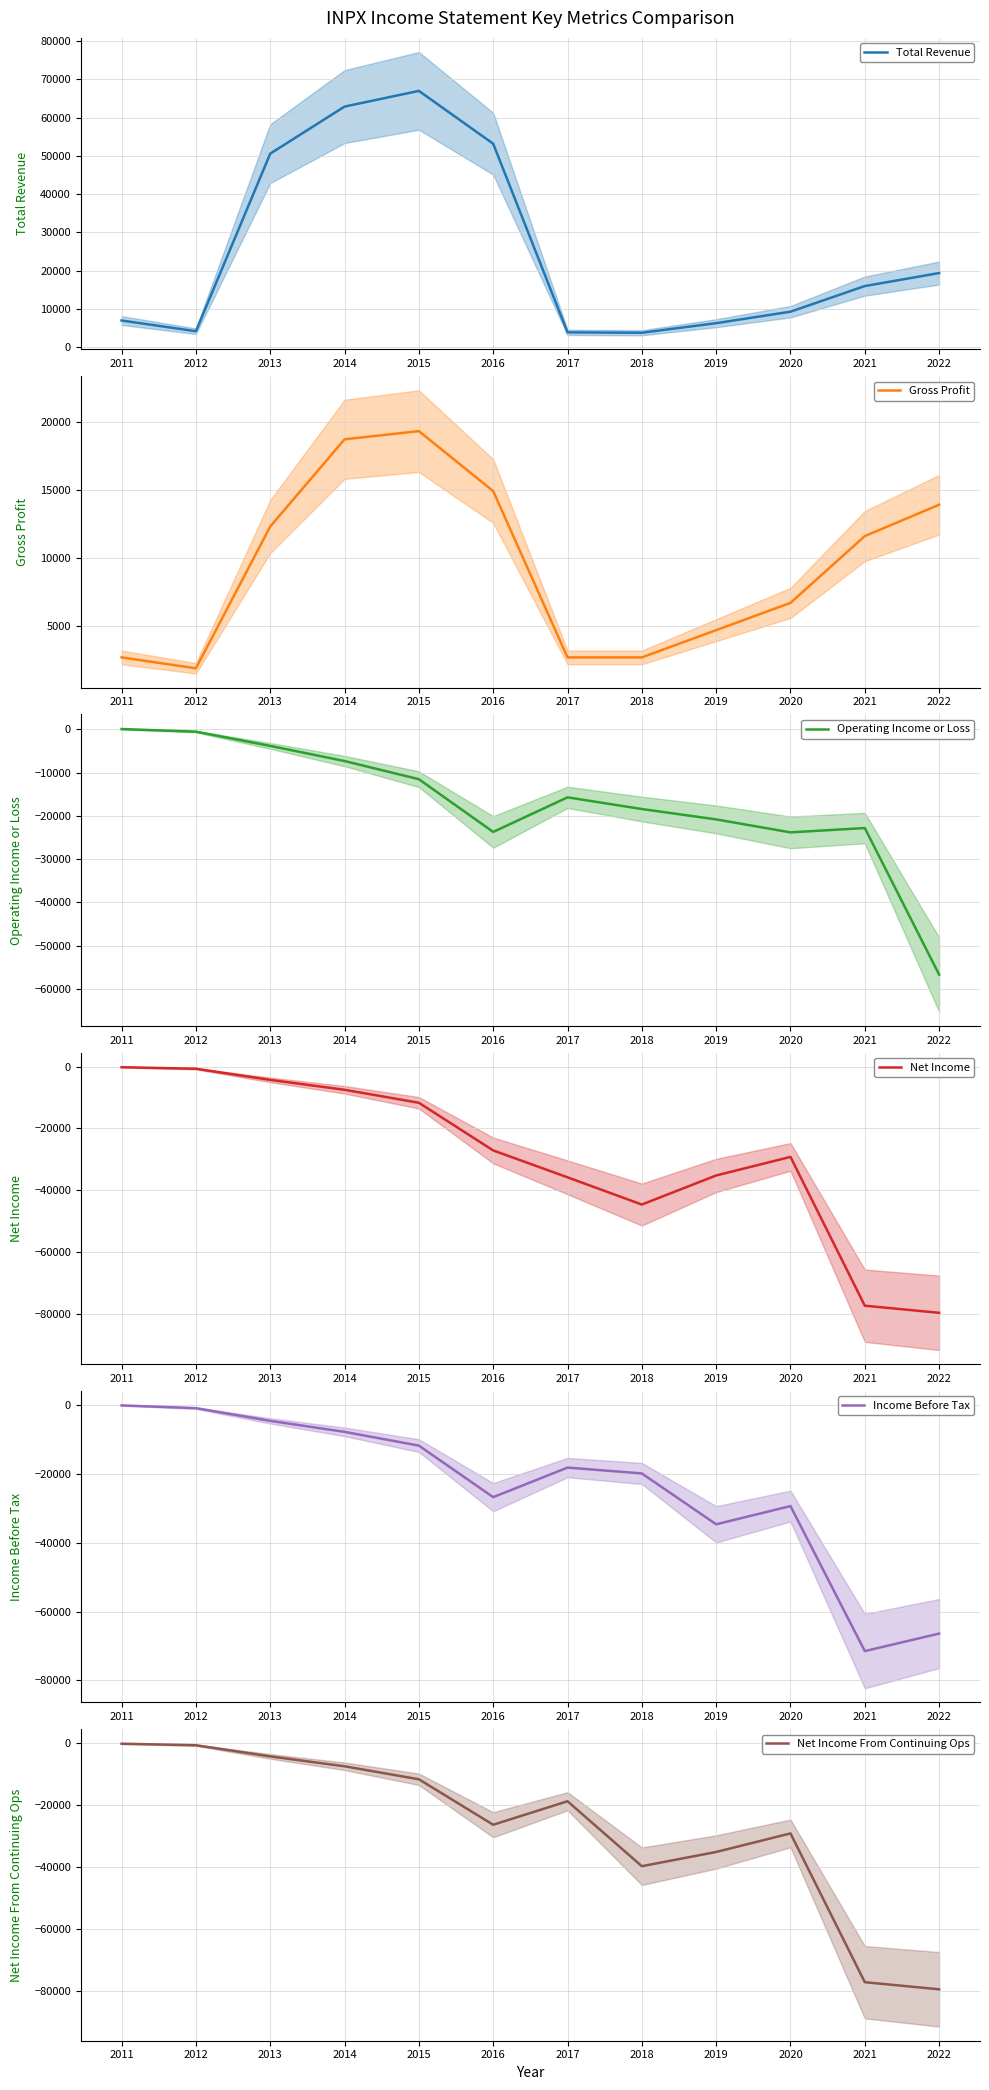

List the series in order of their peak value, highest first.

Total Revenue, Gross Profit, Operating Income or Loss, Income Before Tax, Net Income, Net Income From Continuing Ops